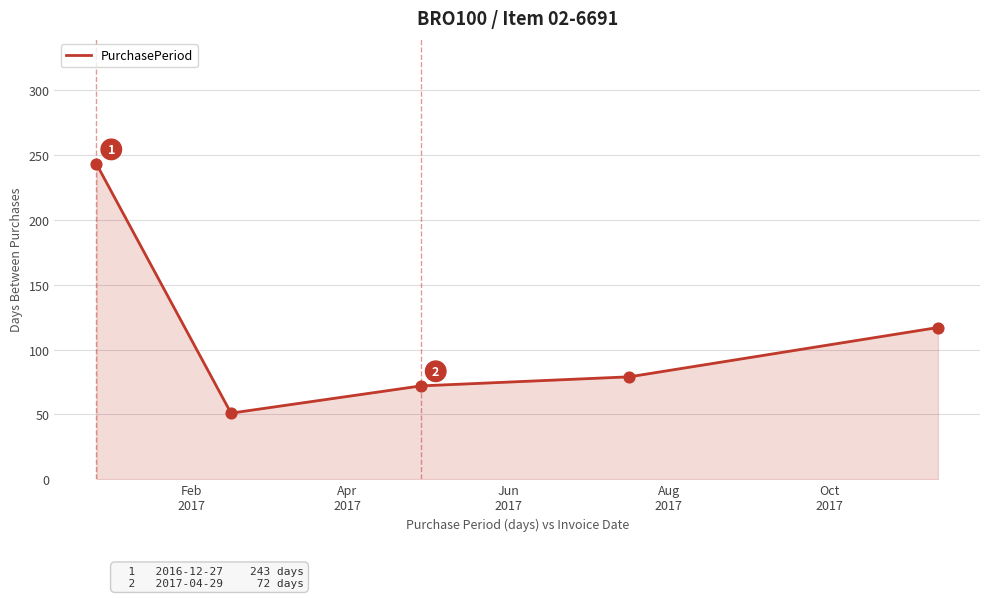

What is the difference between the maximum and second lowest values?

171